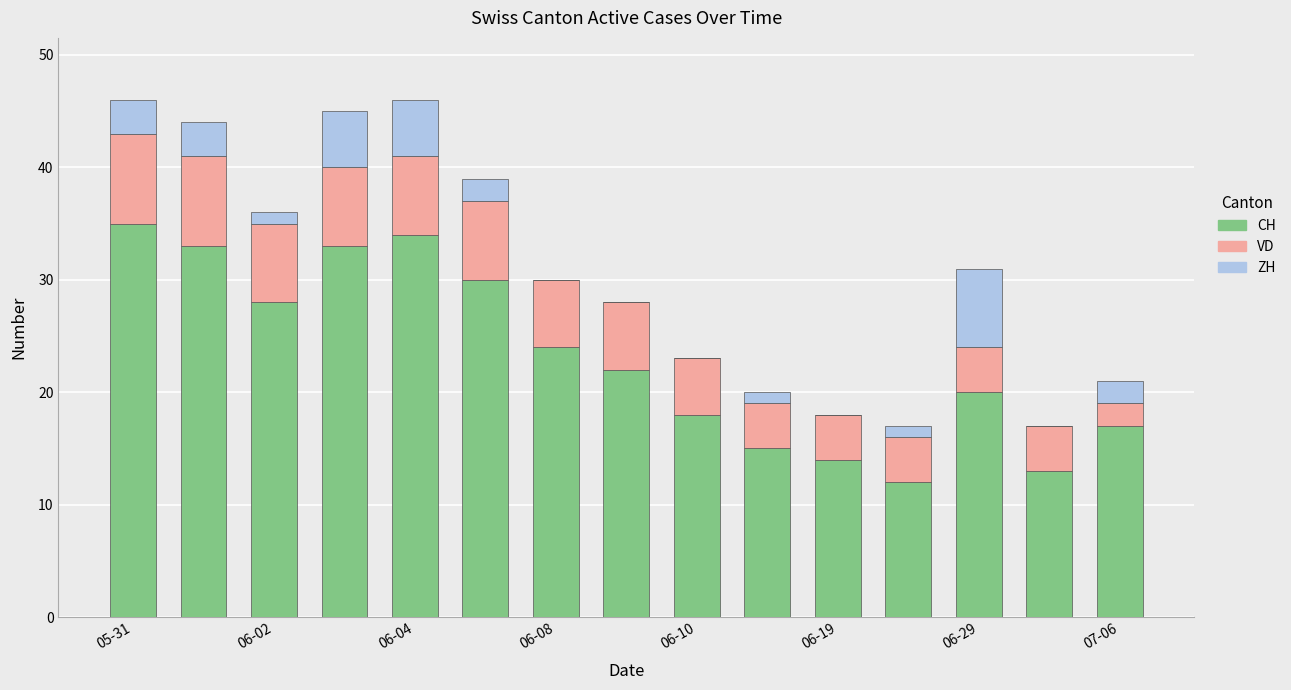

What is the highest value of the CH series?

35